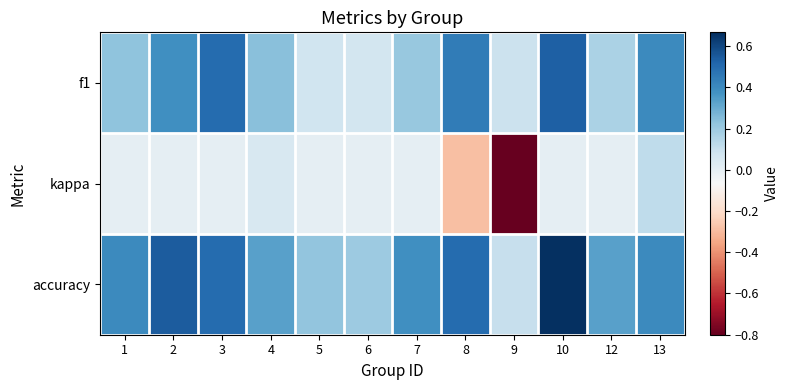

Rank the series at 4 from lowest to highest value.

kappa, f1, accuracy